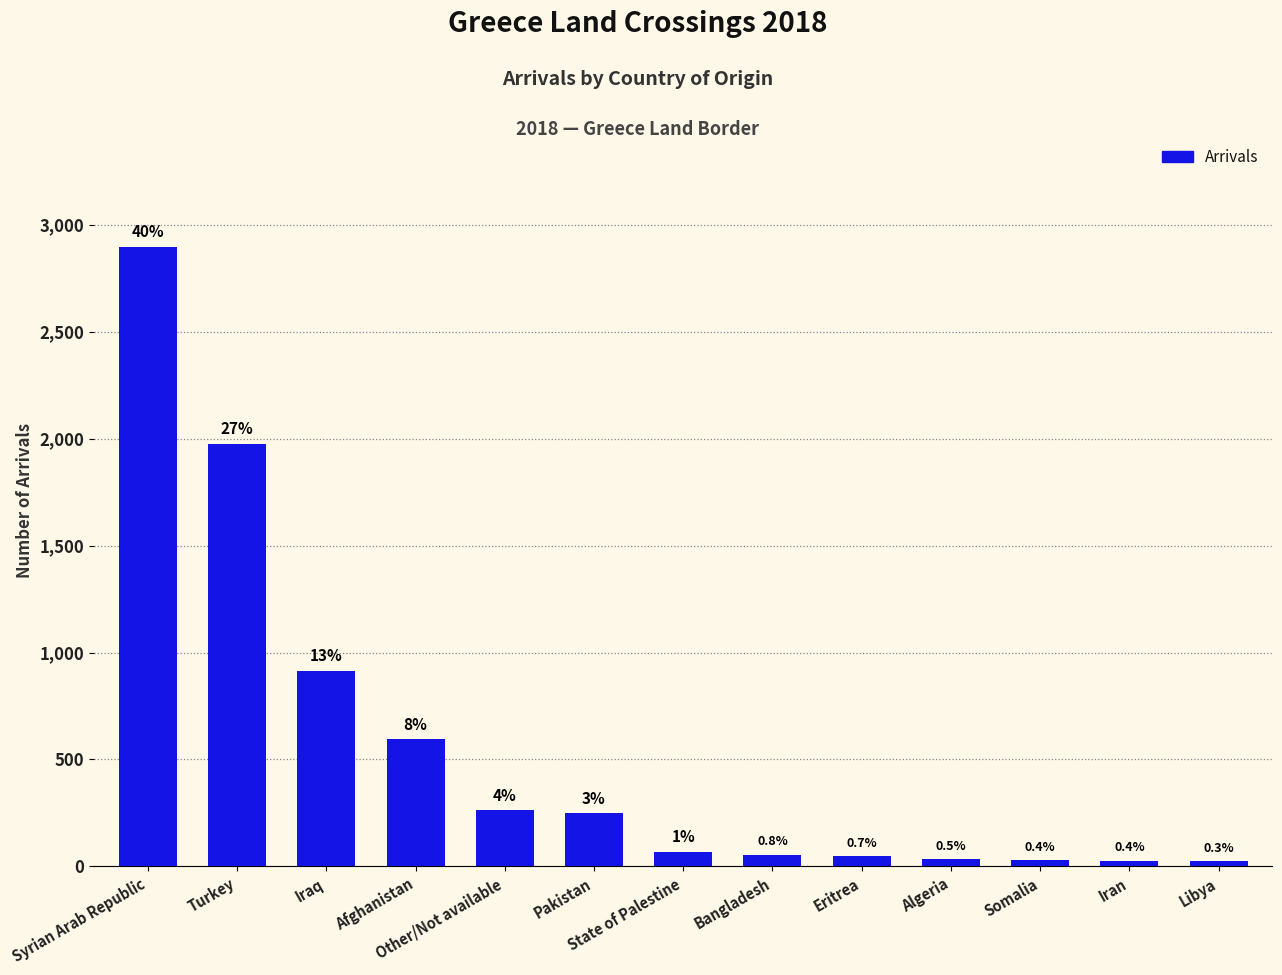

Where does the data first go above 70?

Syrian Arab Republic